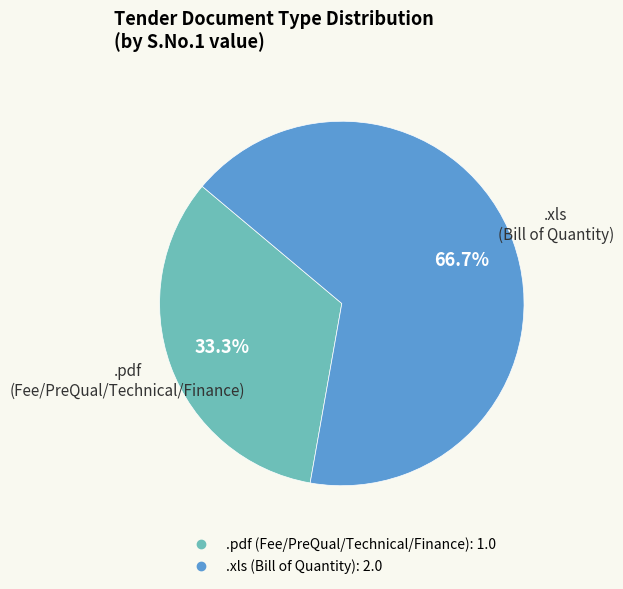

Is there a majority slice in this chart?

Yes